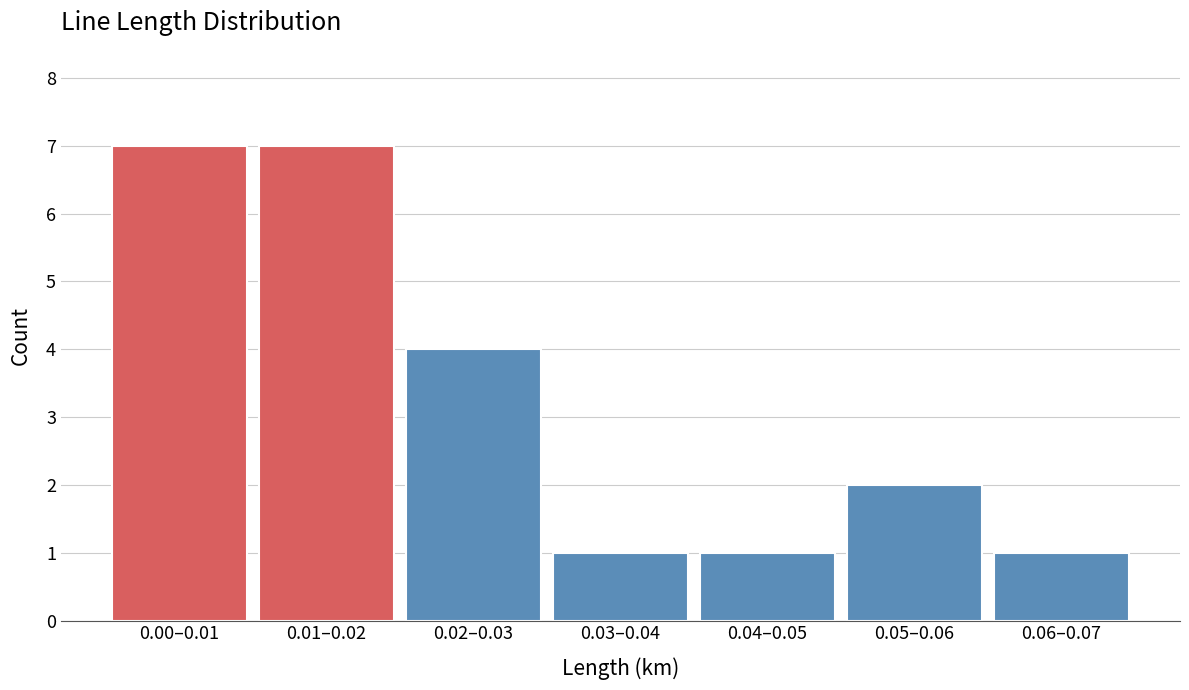

Reading left to right, list all the values displayed in this chart.

0.00–0.01=7	0.01–0.02=7	0.02–0.03=4	0.03–0.04=1	0.04–0.05=1	0.05–0.06=2	0.06–0.07=1